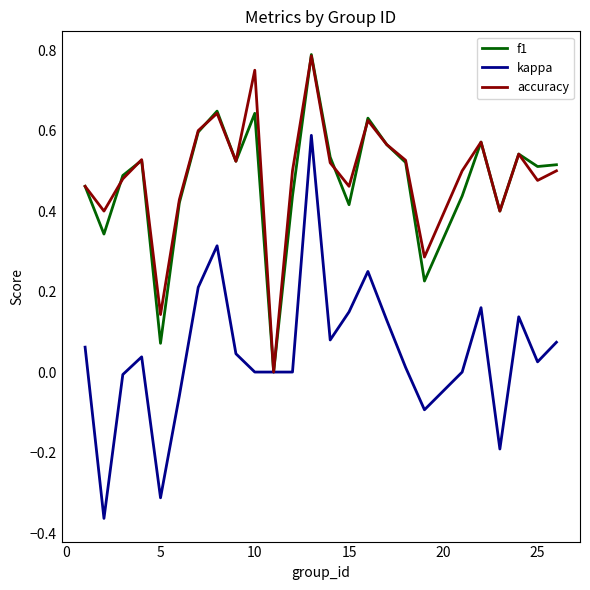

Which series has the widest spread of values?

kappa